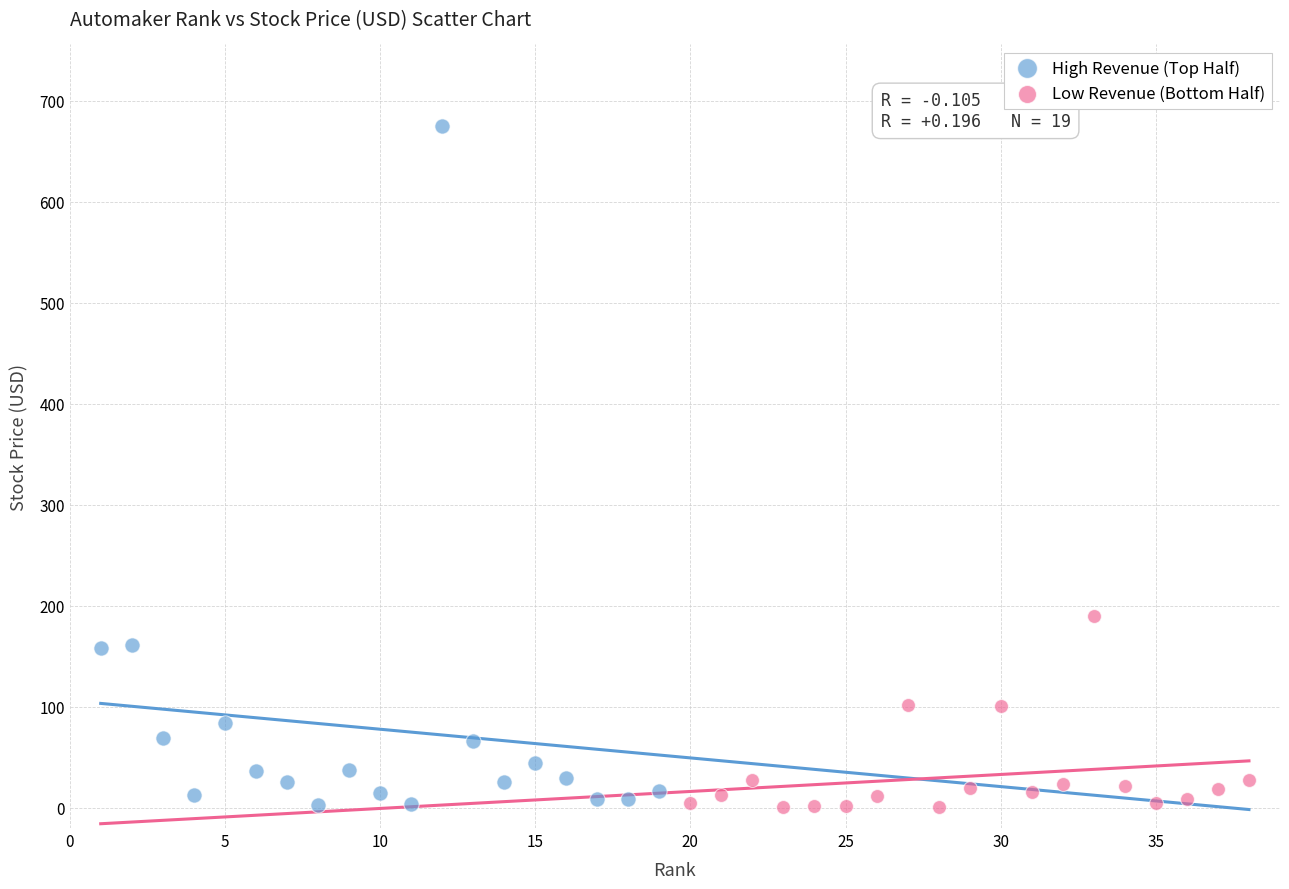

Which series reaches the maximum Y coordinate?

High Revenue (Top Half)